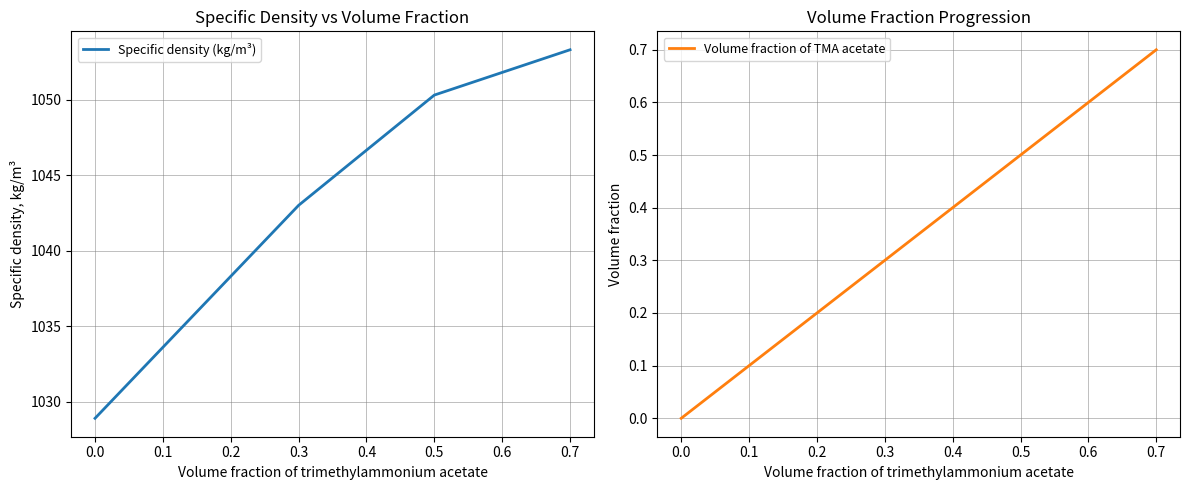

Is it true that Specific density (kg/m³) equals 1405.5 at 0.0?

False